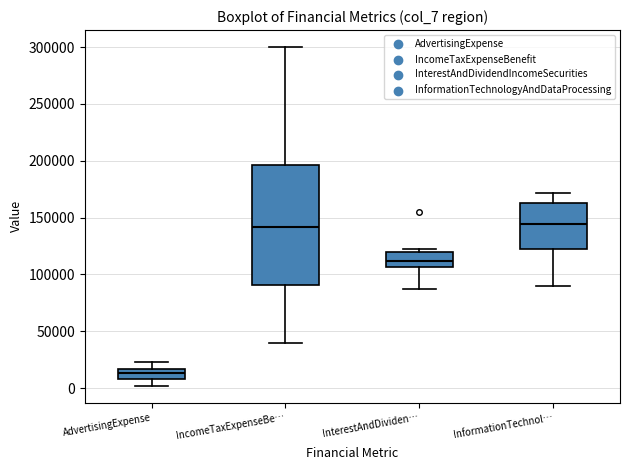

Reading left to right, read every box against the y-axis: the position of its median line, the range the box covers, and the ends of its whiskers. The values are not printed on the chart, so give them approximately, as read against the axis.

AdvertisingExpense: median 15000 (inside the box), box 10000 to 15000, whiskers 0 to 25000
IncomeTaxExpenseBe…: median 140000, box 90000 to 195000, whiskers 40000 to 300000
InterestAndDividen…: median 110000, box 105000 to 120000, whiskers 85000 to 120000 (just above the box's upper edge)
InformationTechnol…: median 145000, box 125000 to 165000, whiskers 90000 to 170000